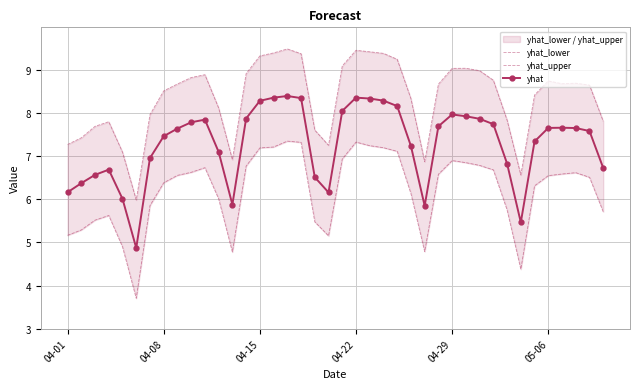

The yhat series shows 13.9 at 04-15. True or false?

False